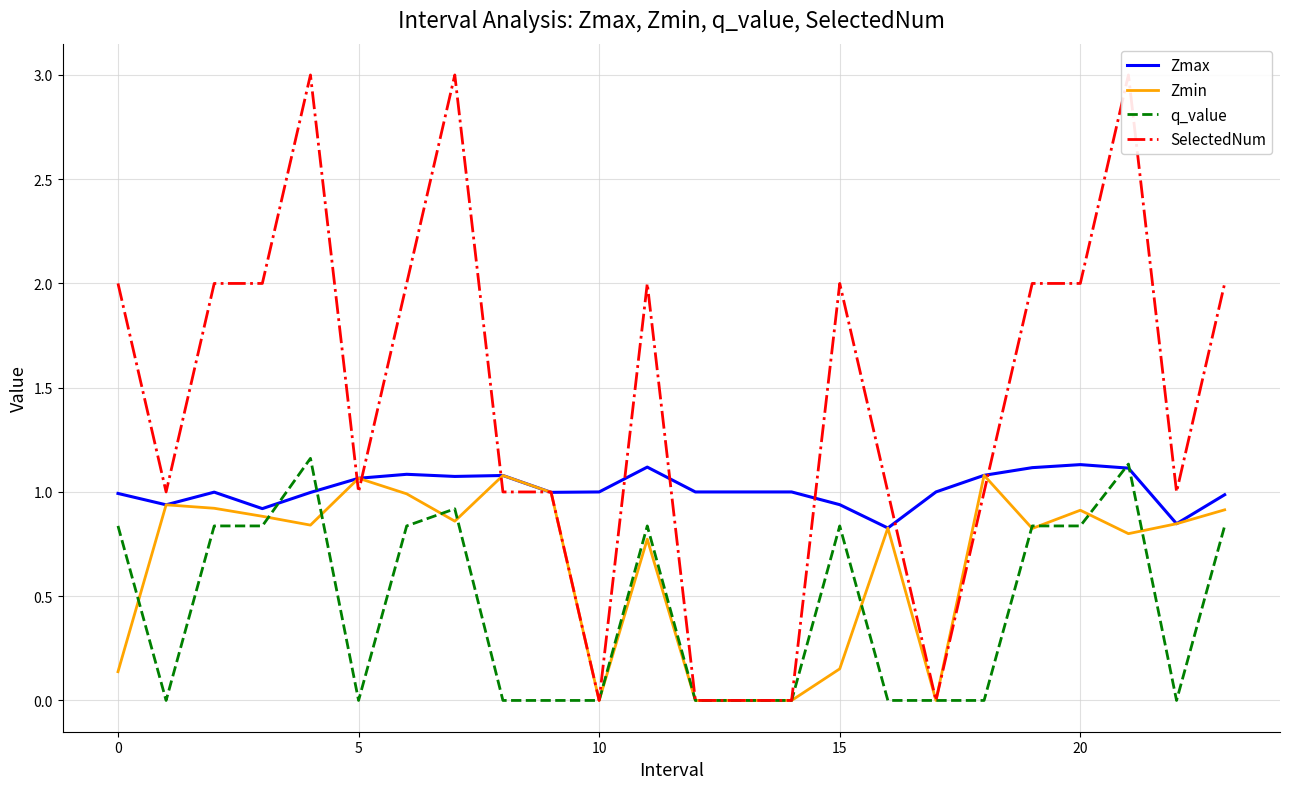

Rank the series by their maximum value, from lowest to highest.

Zmin, Zmax, q_value, SelectedNum